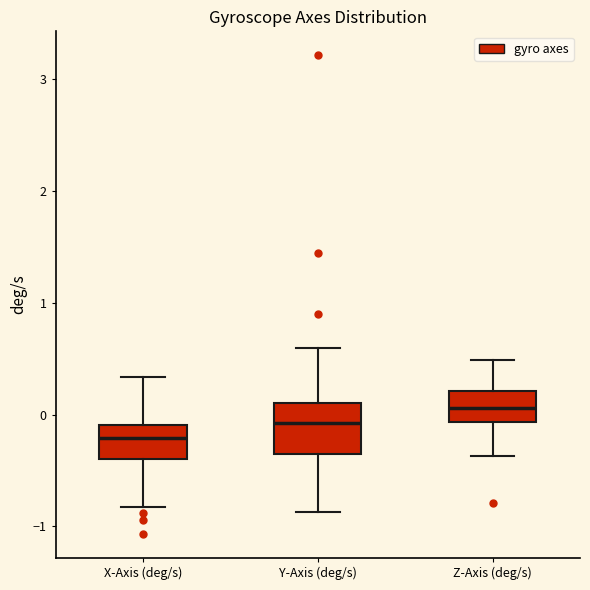

Where is the lower edge of the box for Z-Axis (deg/s) on the y-axis? The values are not printed on the chart, so give them approximately, as read against the axis.

-0.1